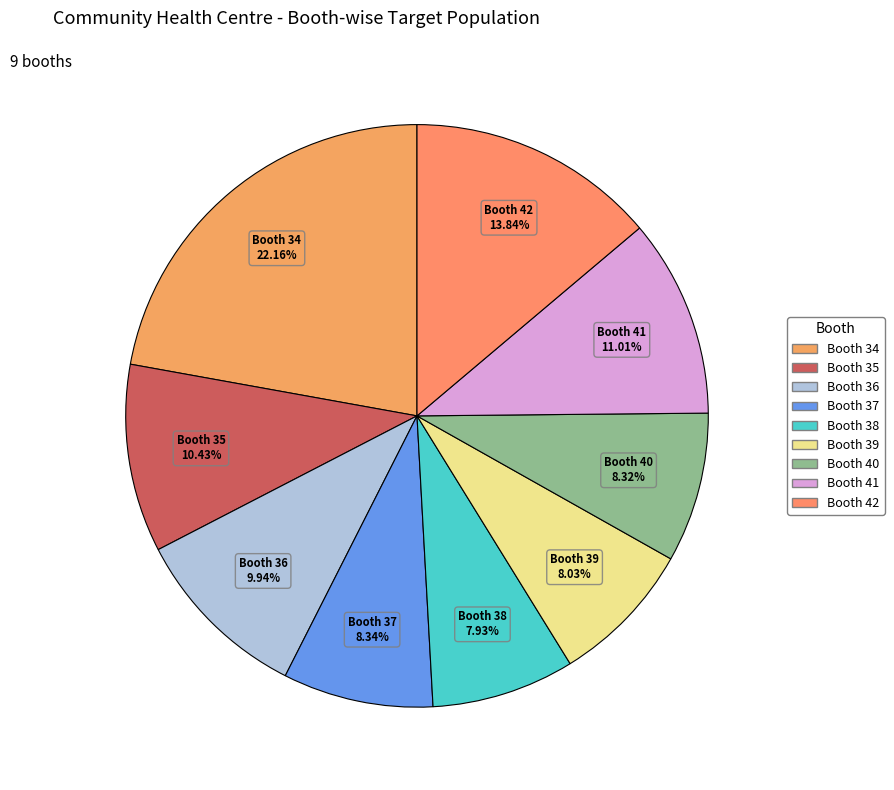

Is there any slice that represents more than half of the pie?

No